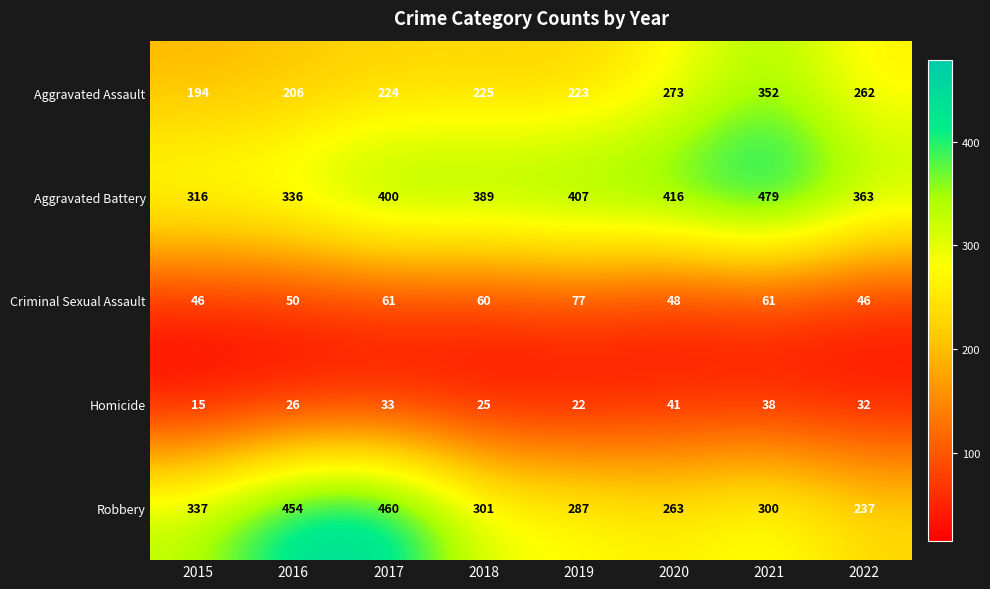

What is the difference between the Criminal Sexual Assault values at 2019 and 2022?

31